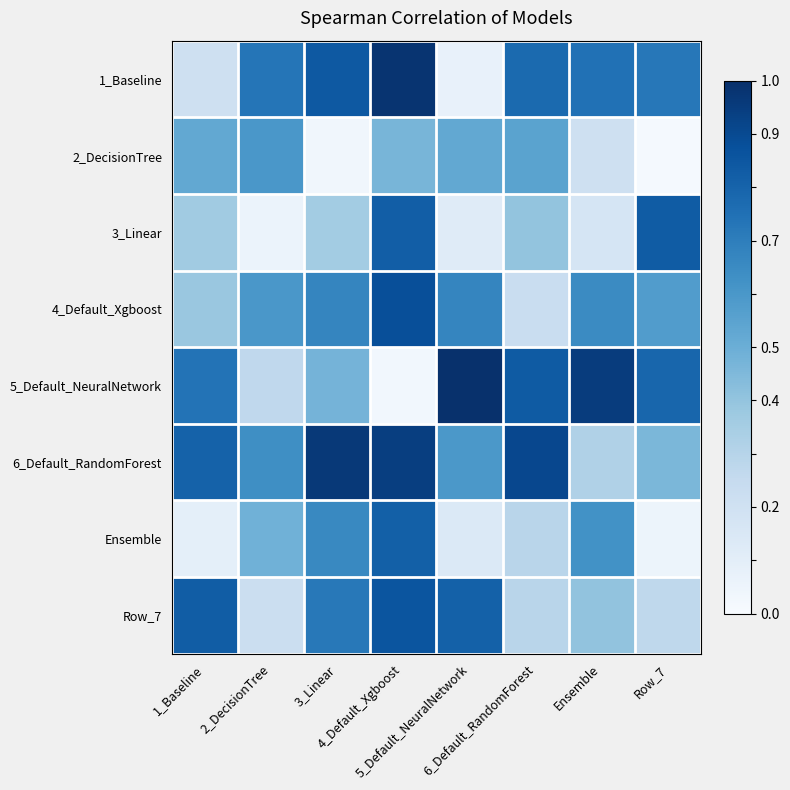

Reading left to right, transcribe all the data shown in this chart.

1_Baseline: 1_Baseline=0.2	2_DecisionTree=0.7	3_Linear=0.8	4_Default_Xgboost=1.0	5_Default_NeuralNetwork=0.1	6_Default_RandomForest=0.8	Ensemble=0.7	Row_7=0.7
2_DecisionTree: 1_Baseline=0.5	2_DecisionTree=0.6	3_Linear=0.0	4_Default_Xgboost=0.5	5_Default_NeuralNetwork=0.5	6_Default_RandomForest=0.5	Ensemble=0.2	Row_7=0.0
3_Linear: 1_Baseline=0.4	2_DecisionTree=0.1	3_Linear=0.4	4_Default_Xgboost=0.8	5_Default_NeuralNetwork=0.1	6_Default_RandomForest=0.4	Ensemble=0.2	Row_7=0.8
4_Default_Xgboost: 1_Baseline=0.4	2_DecisionTree=0.6	3_Linear=0.7	4_Default_Xgboost=0.9	5_Default_NeuralNetwork=0.7	6_Default_RandomForest=0.2	Ensemble=0.6	Row_7=0.6
5_Default_NeuralNetwork: 1_Baseline=0.7	2_DecisionTree=0.3	3_Linear=0.5	4_Default_Xgboost=0.0	5_Default_NeuralNetwork=1.0	6_Default_RandomForest=0.8	Ensemble=1.0	Row_7=0.8
6_Default_RandomForest: 1_Baseline=0.8	2_DecisionTree=0.6	3_Linear=1.0	4_Default_Xgboost=0.9	5_Default_NeuralNetwork=0.6	6_Default_RandomForest=0.9	Ensemble=0.3	Row_7=0.5
Ensemble: 1_Baseline=0.1	2_DecisionTree=0.5	3_Linear=0.7	4_Default_Xgboost=0.8	5_Default_NeuralNetwork=0.1	6_Default_RandomForest=0.3	Ensemble=0.6	Row_7=0.1
Row_7: 1_Baseline=0.8	2_DecisionTree=0.2	3_Linear=0.7	4_Default_Xgboost=0.9	5_Default_NeuralNetwork=0.8	6_Default_RandomForest=0.3	Ensemble=0.4	Row_7=0.3